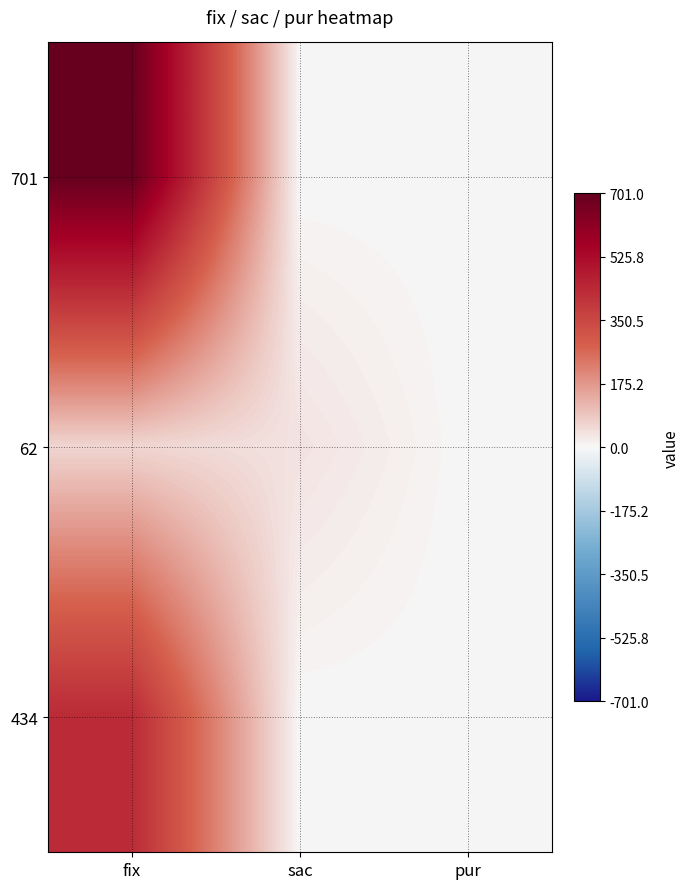

At sac, list the series in order from smallest to largest.

701, 434, 62